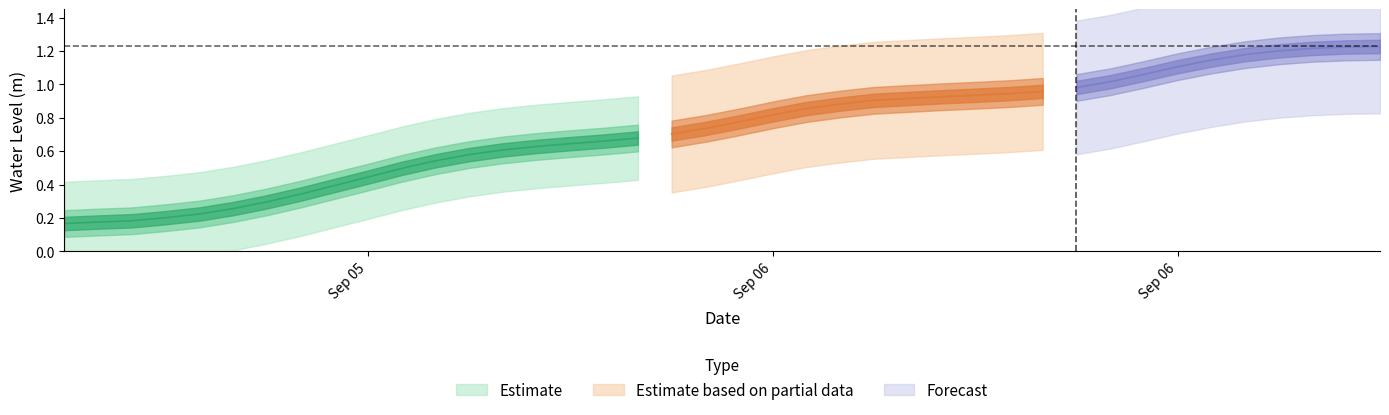

What is the change in value from 2025-09-05 06:00:00 to 2025-09-06 03:00:00?

+0.7